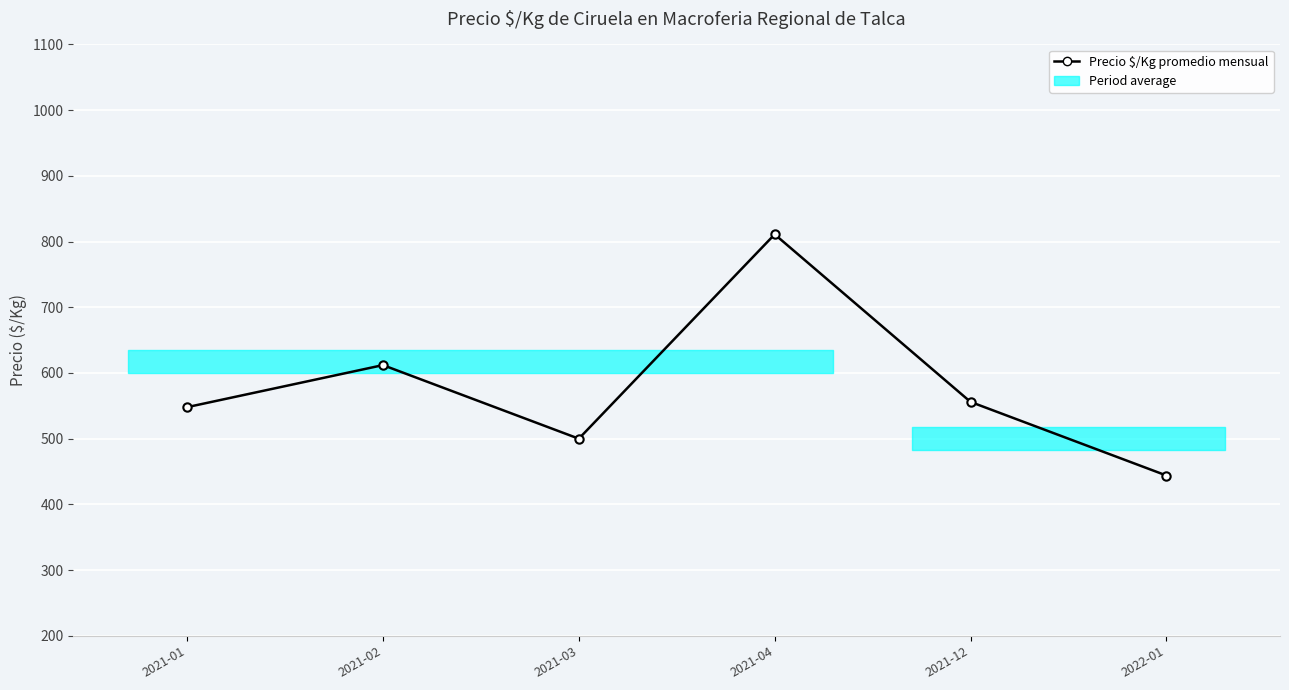

How many values are below 556?

3